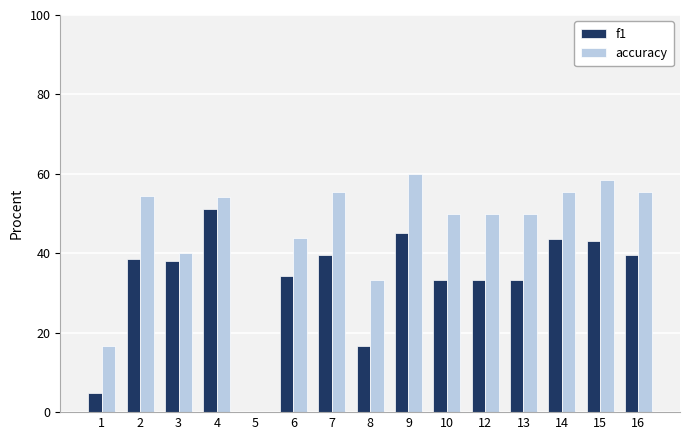

Which series has the largest range (max minus min)?

accuracy